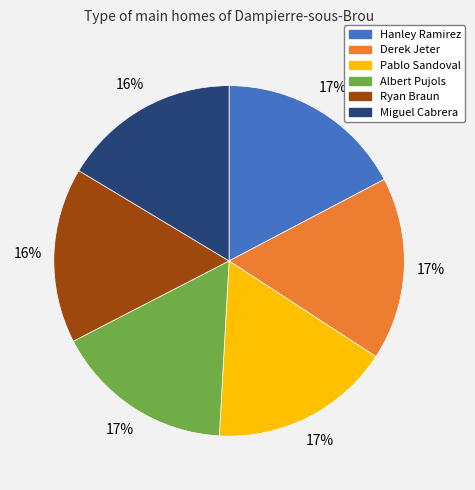

To the nearest percent, what is the difference between the largest and smallest slice percentages?

1%